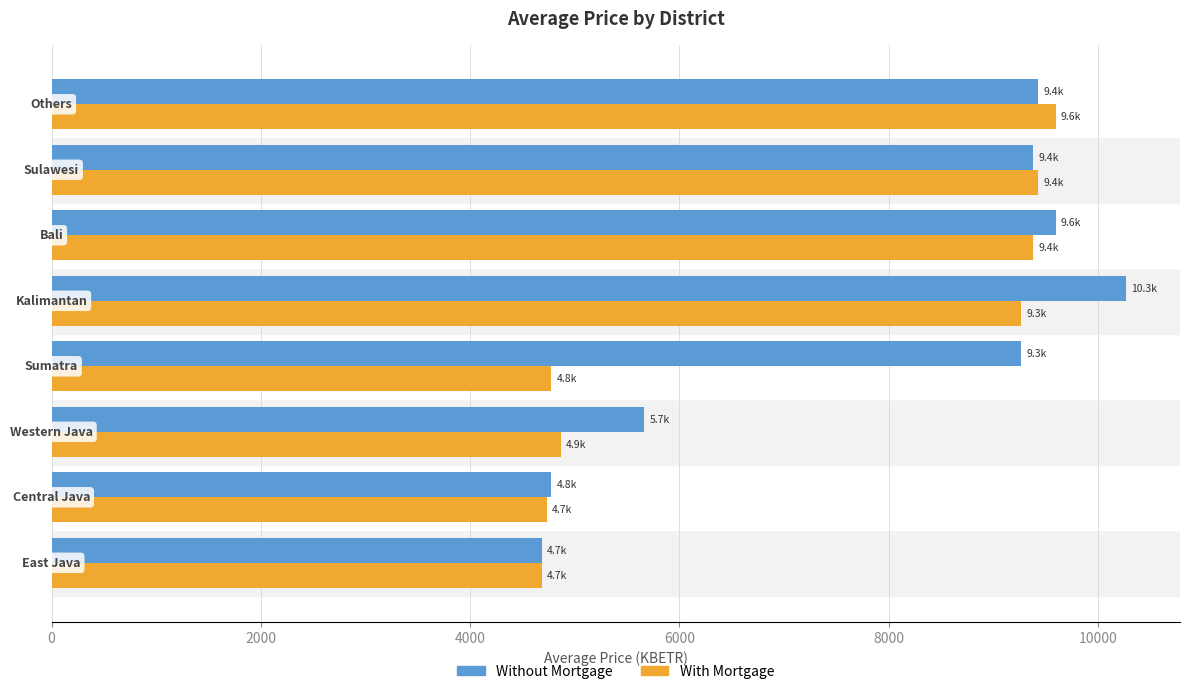

What is the maximum value for Without Mortgage?

10272.0